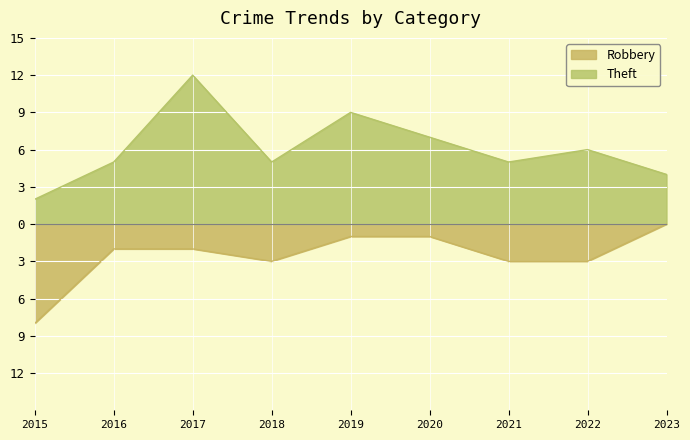

Is it true that Theft equals 4 at 2023?

True